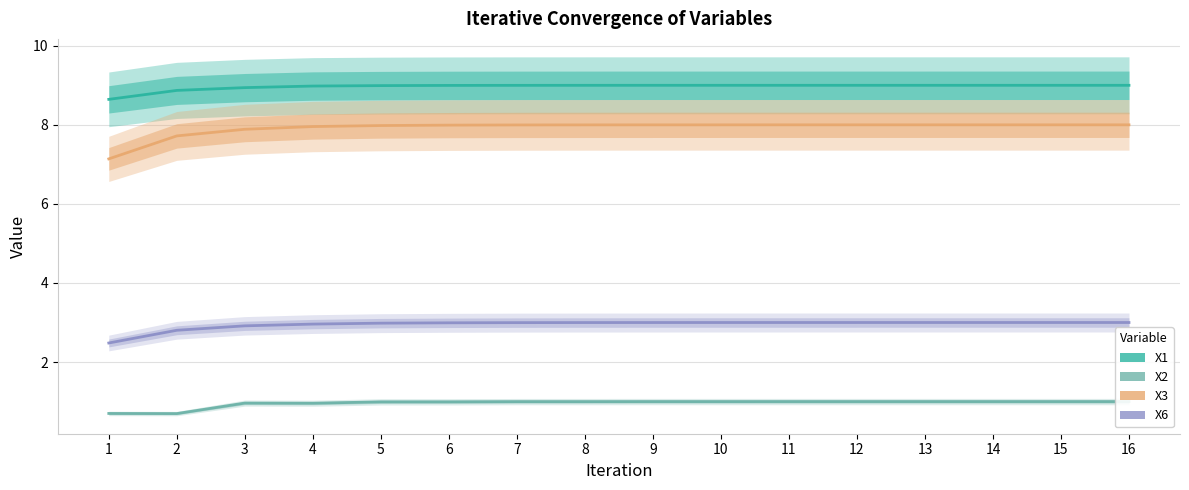

At 5, list the series in order from largest to smallest.

X1, X3, X6, X2